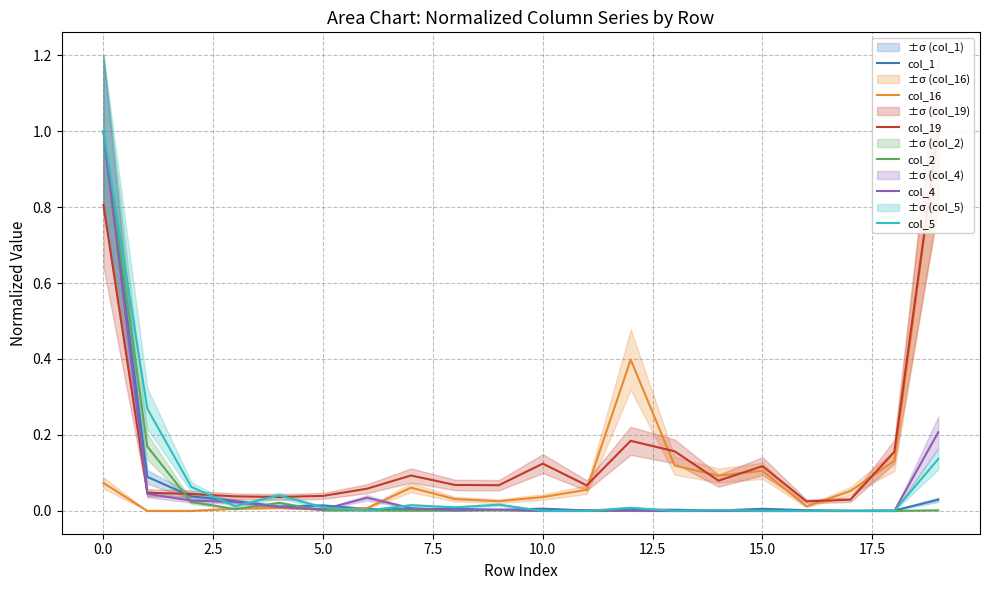

How many distinct data groups are displayed?

6